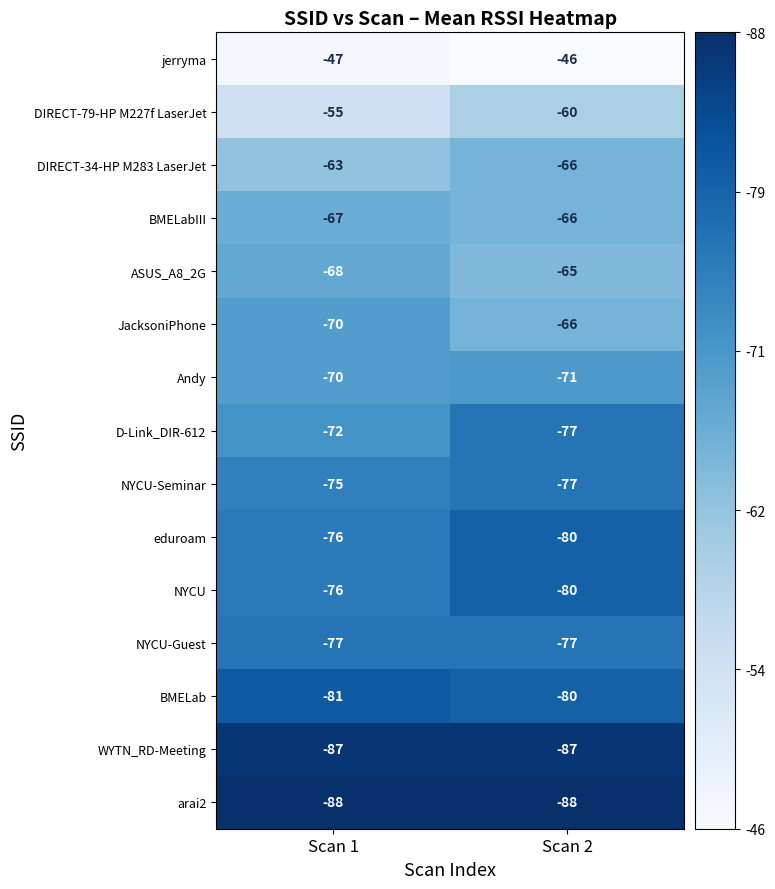

At which category is the sum across all series the highest?

Scan 1